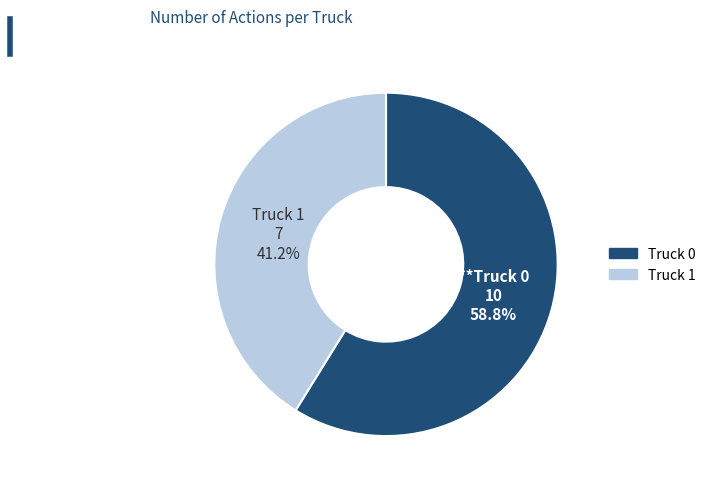

To the nearest percent, what portion does Truck 0 represent?

59%